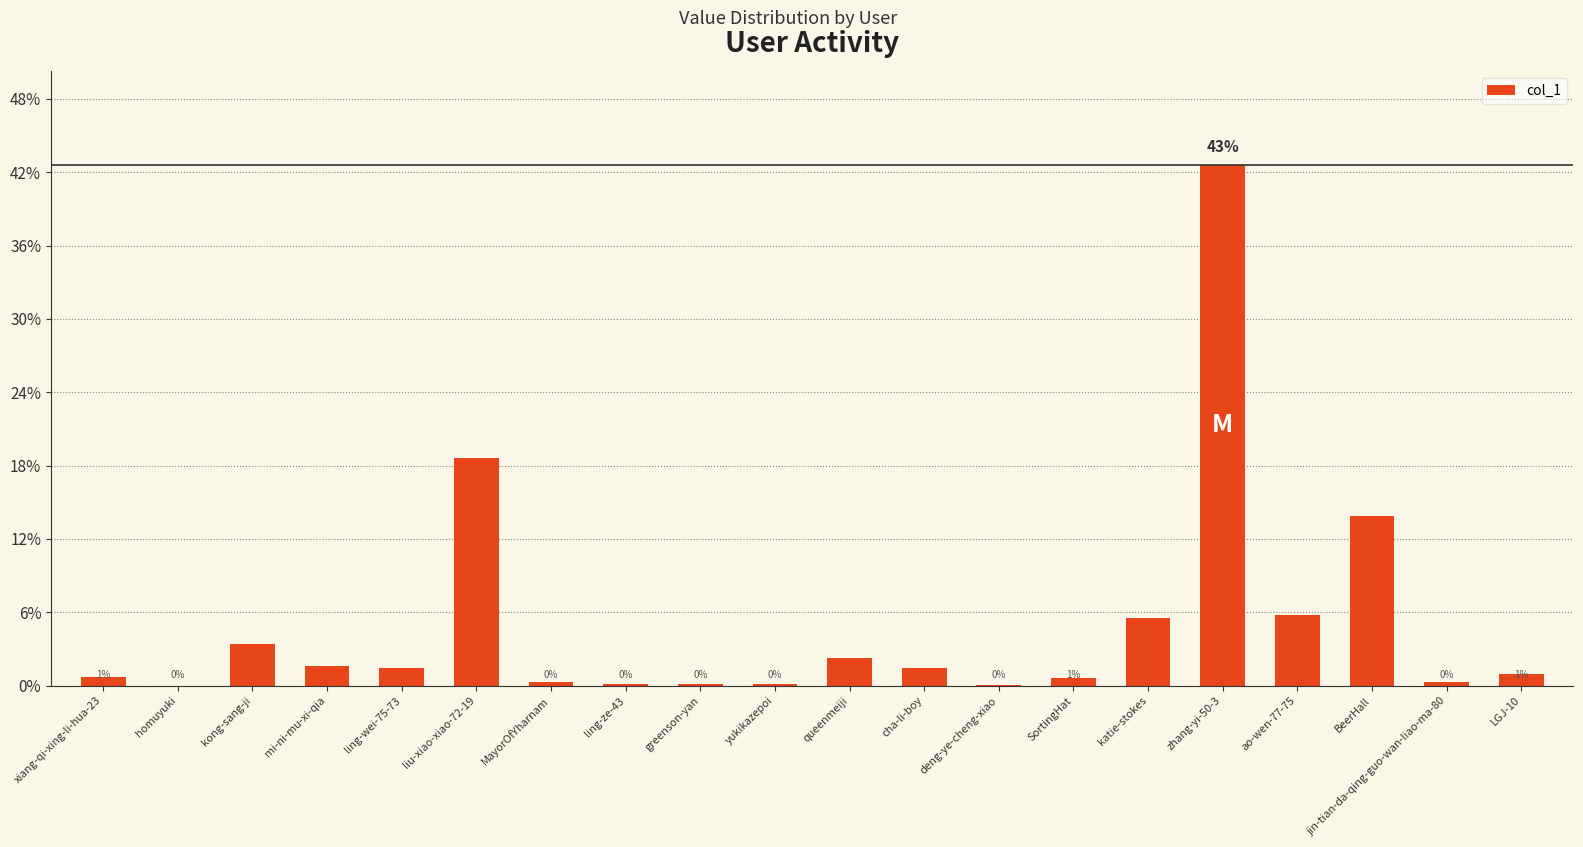

The value at liu-xiao-xiao-72-19 is 0.3. True or false?

False